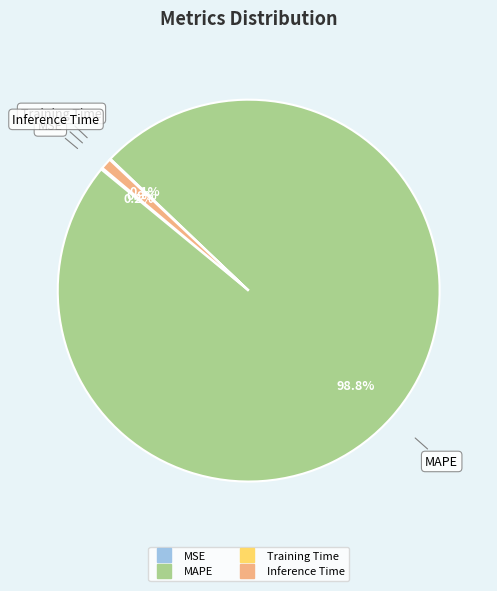

Between Inference Time and MAPE, which is larger?

MAPE